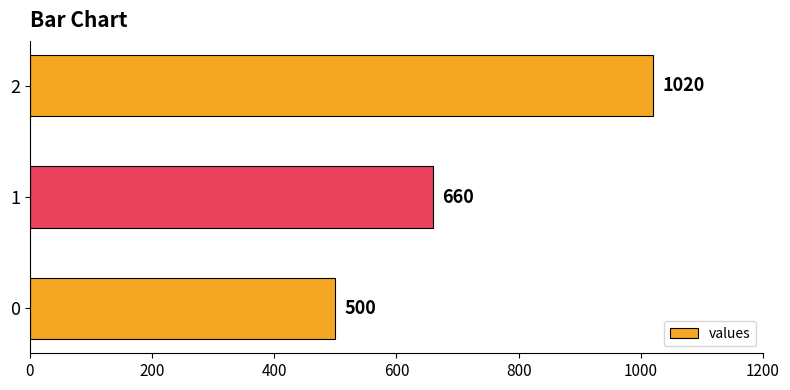

The chart shows a value of 500 at 0. True or false?

True